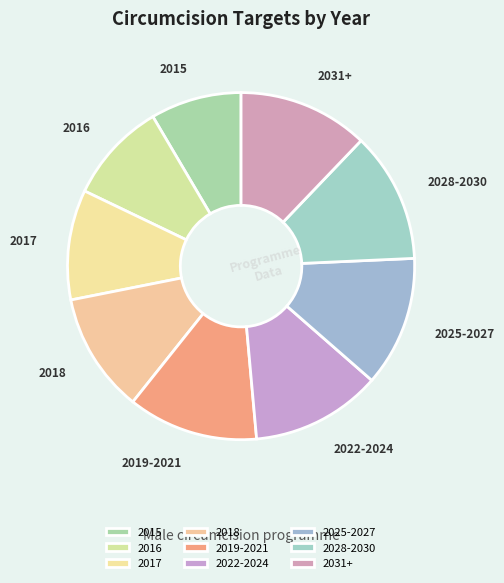

How many segments does this pie chart have?

9